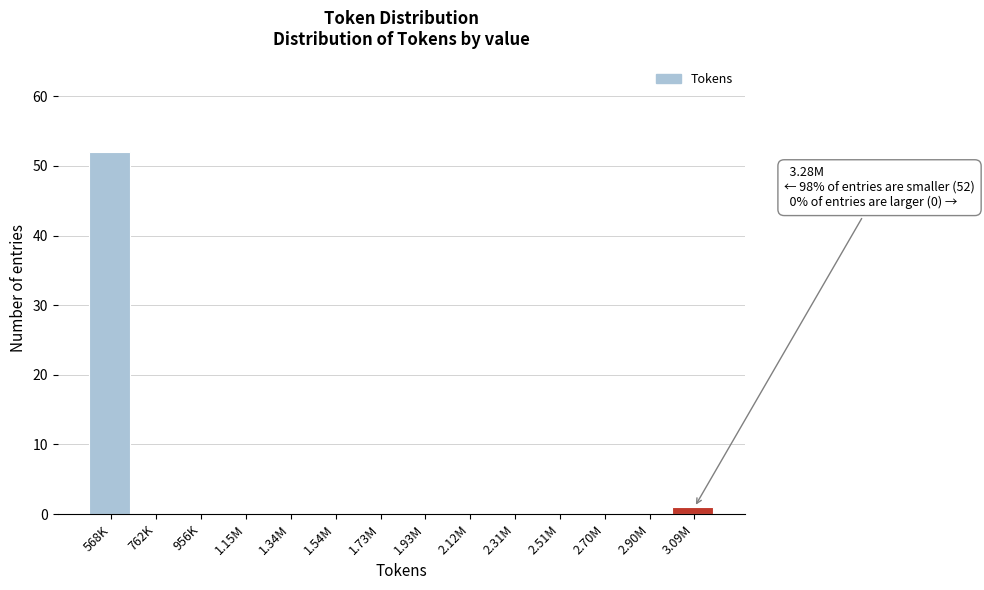

Reading left to right, extract all data points from this chart.

568K=52	762K=0	956K=0	1.15M=0	1.34M=0	1.54M=0	1.73M=0	1.93M=0	2.12M=0	2.31M=0	2.51M=0	2.70M=0	2.90M=0	3.09M=1